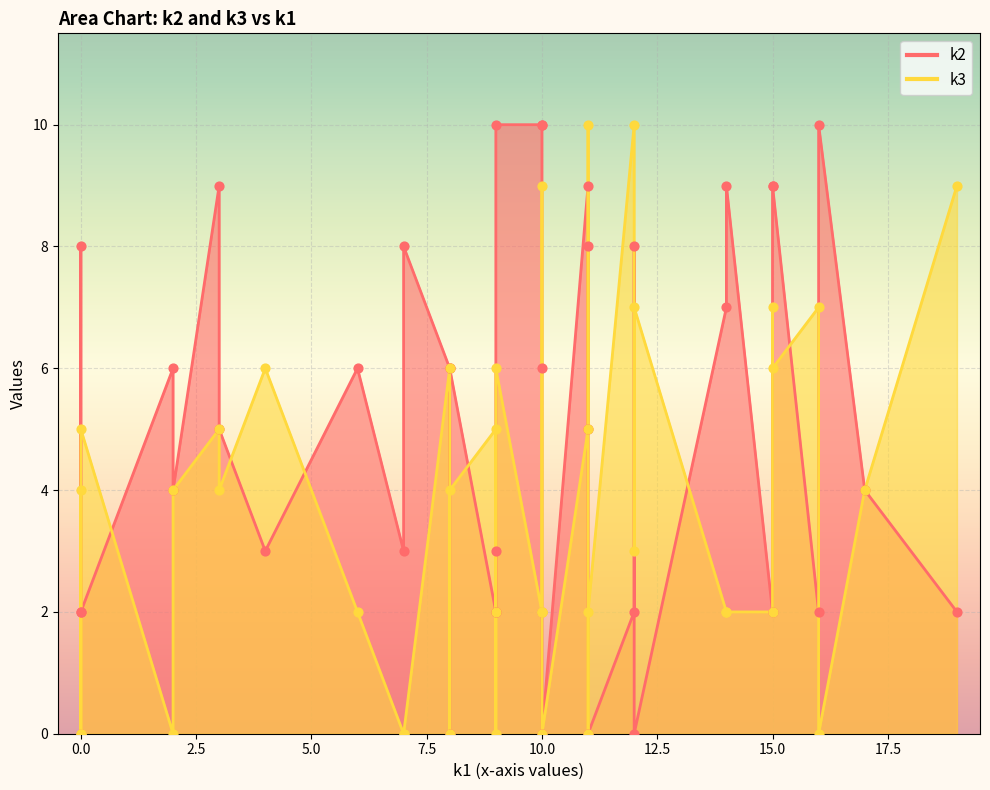

Is the value of k3 at i21 greater than the value of k1 at i24?

No